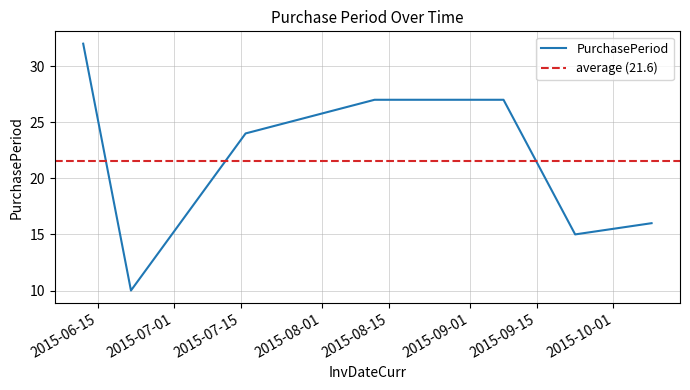

The value at 2015-10-09 is 27. True or false?

False